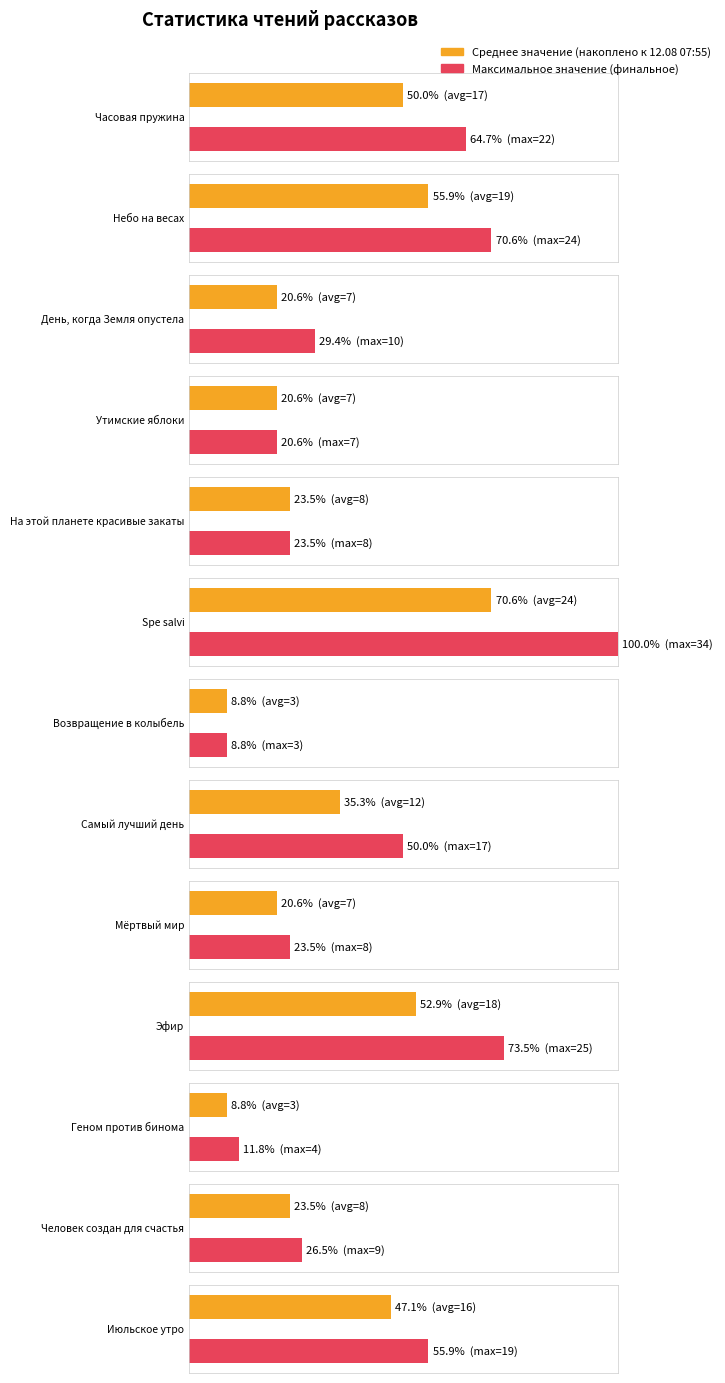

What is the sum of all values?

149